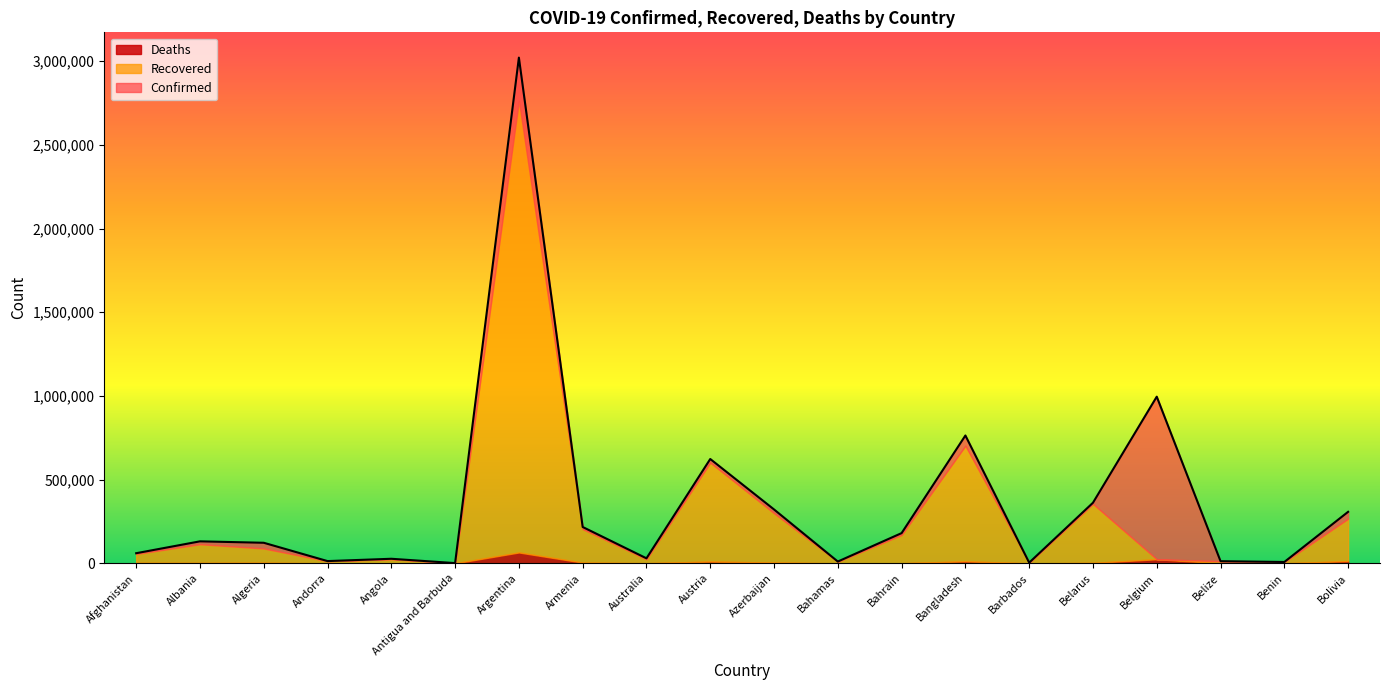

What is the difference between the Recovered values at Albania and Belize?

99553